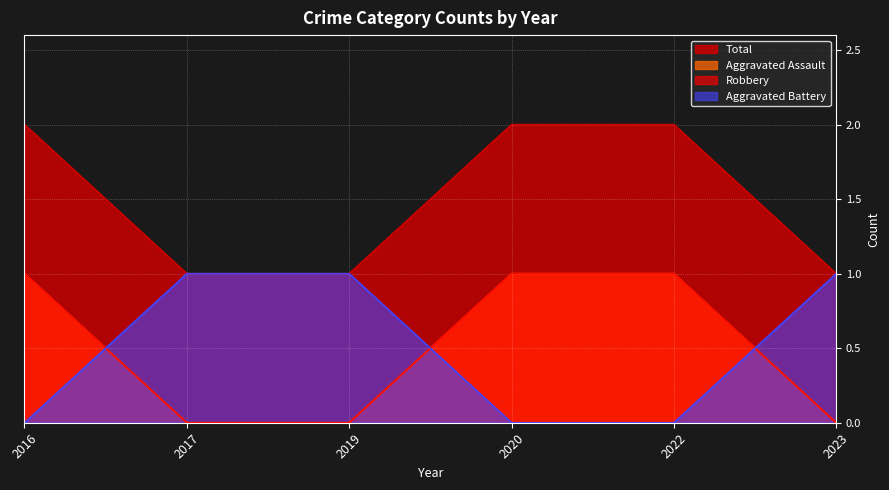

Which category has the highest value in the Aggravated Assault series?

2016